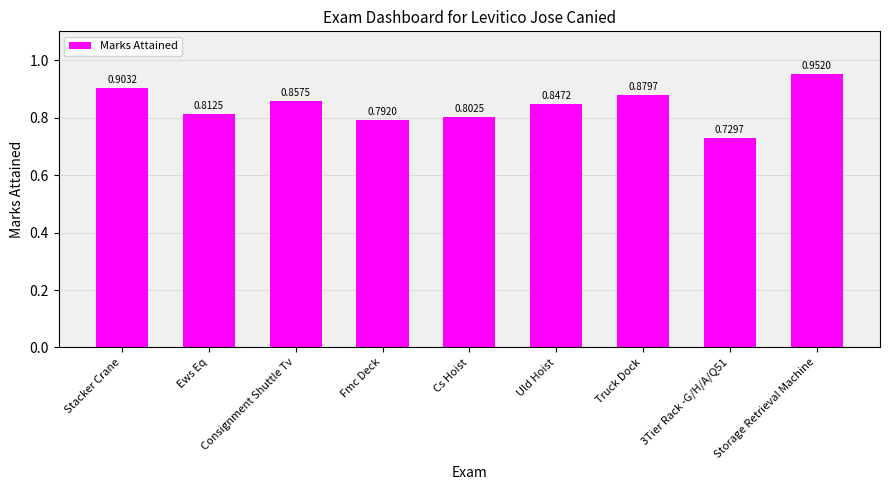

List the labels in order of value, smallest first.

3Tier Rack -G/H/A/Q51, Fmc Deck, Cs Hoist, Ews Eq, Uld Hoist, Consignment Shuttle Tv, Truck Dock, Stacker Crane, Storage Retrieval Machine